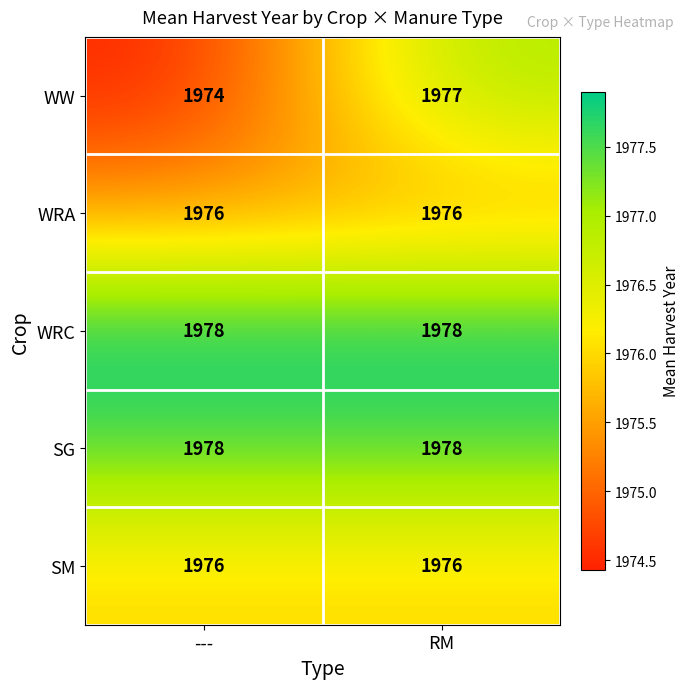

Which series has the widest spread of values?

WW